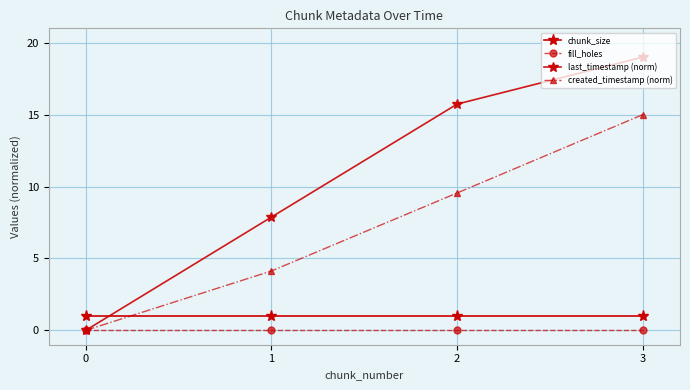

List the series in order of their peak value, highest first.

last_timestamp (norm), created_timestamp (norm), chunk_size, fill_holes